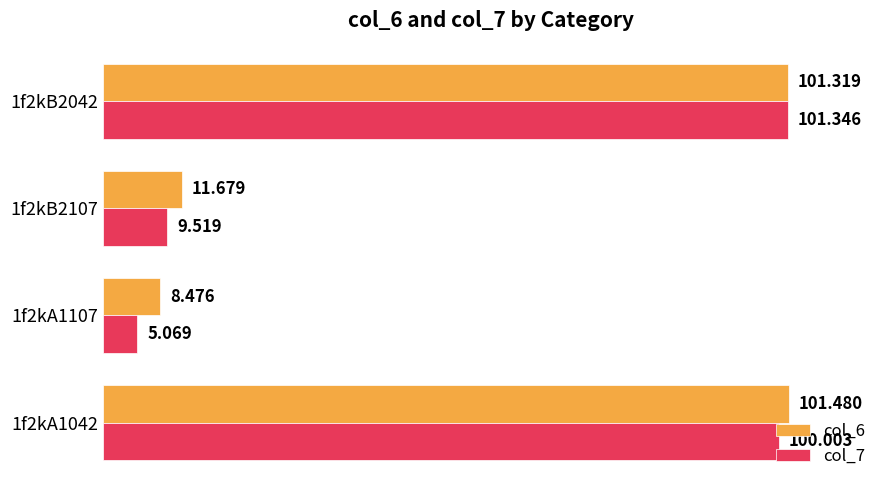

Is the value of col_6 at 1f2kA1042 greater than the value of col_7 at 1f2kA1107?

Yes